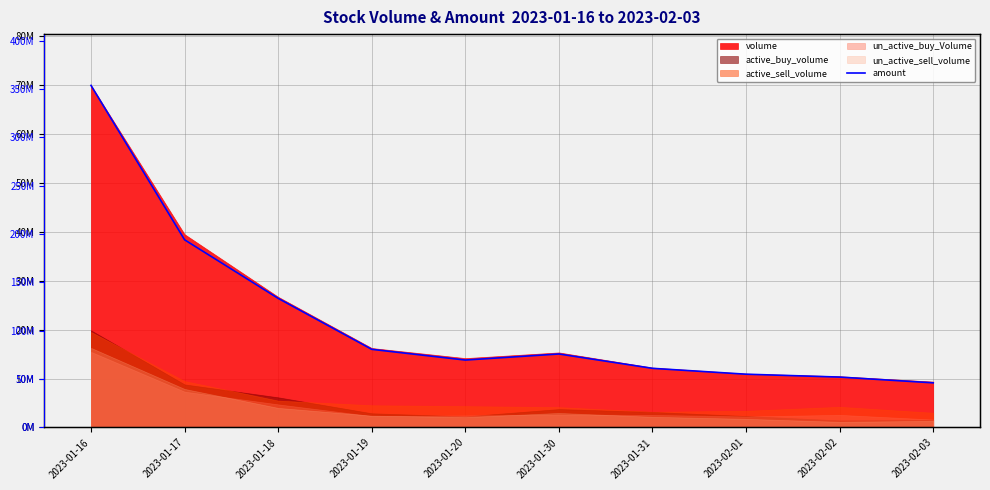

List the labels in order of value, largest first.

2023-01-16, 2023-01-17, 2023-01-18, 2023-01-19, 2023-01-30, 2023-01-20, 2023-01-31, 2023-02-01, 2023-02-02, 2023-02-03